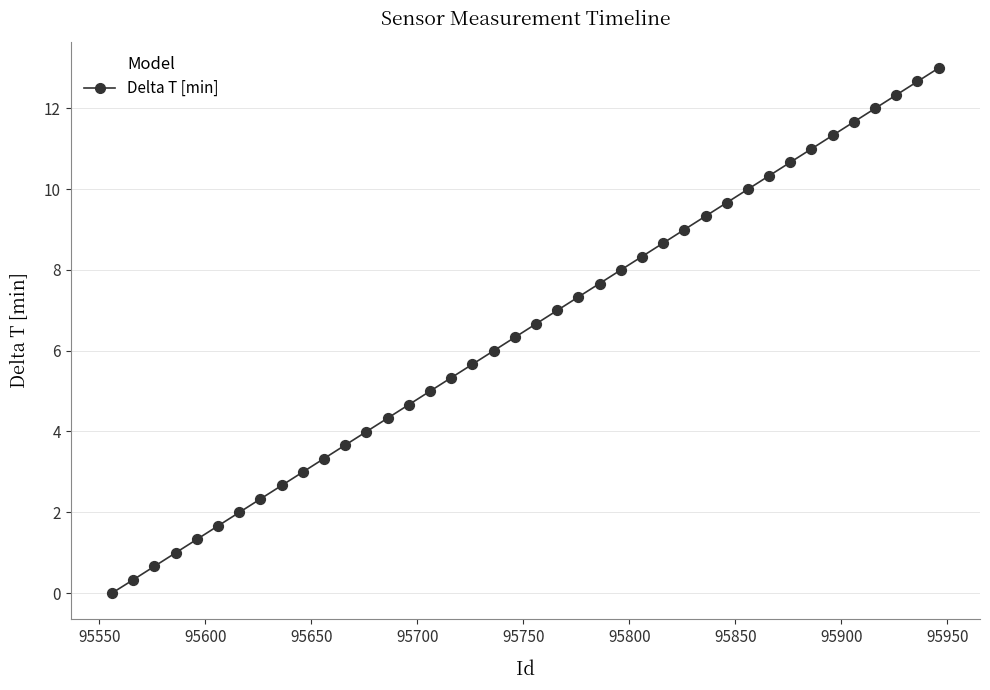

What is the range of Y values (max minus min)?

13.0